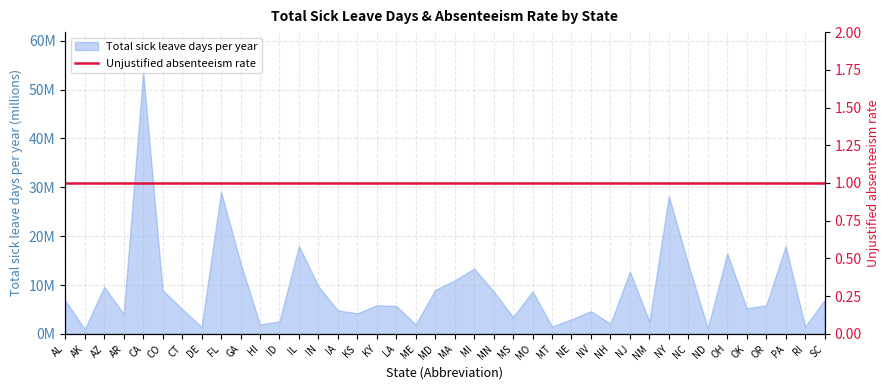

What is the label of the 1st point from the left?

AL